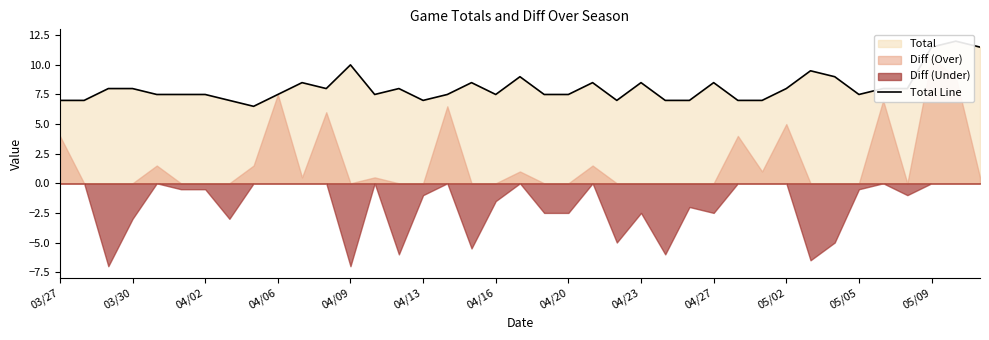

True or false: the data shows 7.5 at 13.

True